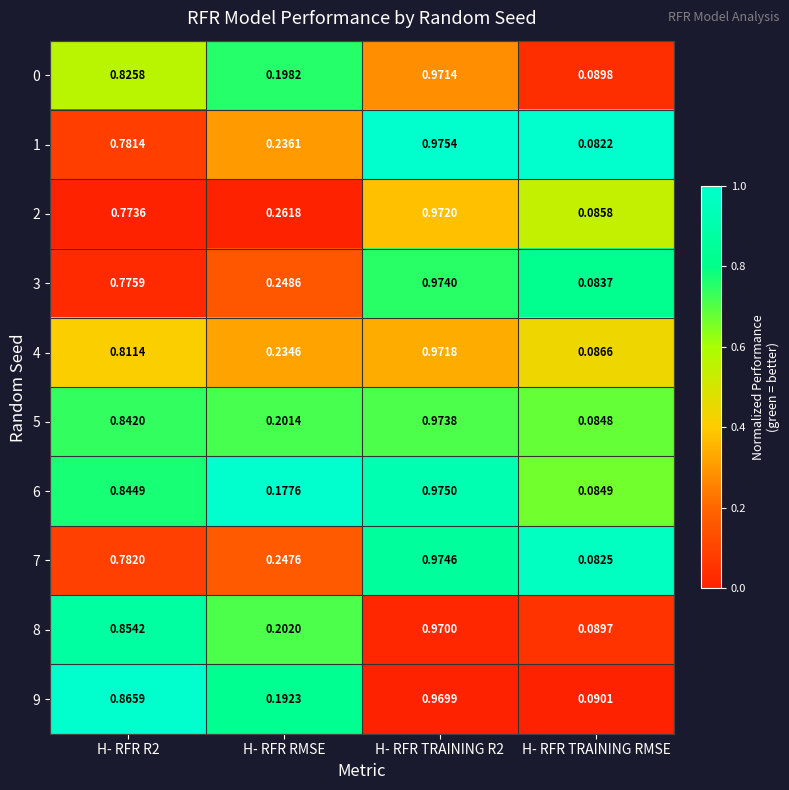

Which series changed the most between H- RFR RMSE and H- RFR TRAINING R2?

6